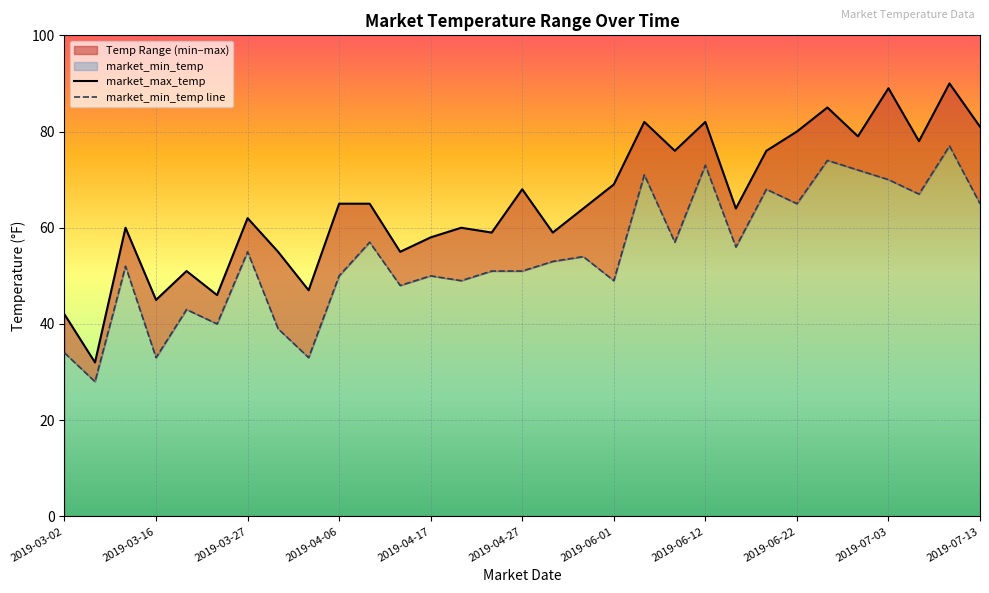

Reading left to right, what are all the values shown in this chart?

market_min_temp: 34	28	52	33	43	40	55	39	33	50	57	48	50	49	51	51	53	54	49	71	57	73	56	68	65	74	72	70	67	77	65
market_max_temp: 42	32	60	45	51	46	62	55	47	65	65	55	58	60	59	68	59	64	69	82	76	82	64	76	80	85	79	89	78	90	81